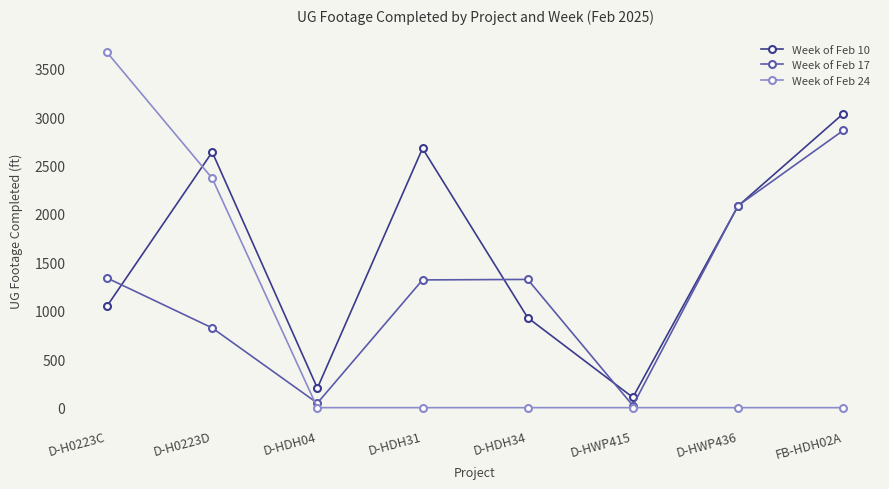

What is the maximum value shown in the chart?

3668